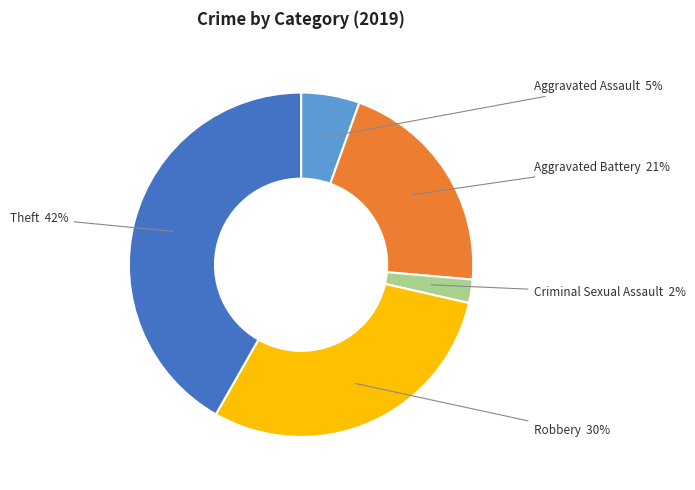

Is there a majority slice in this chart?

No